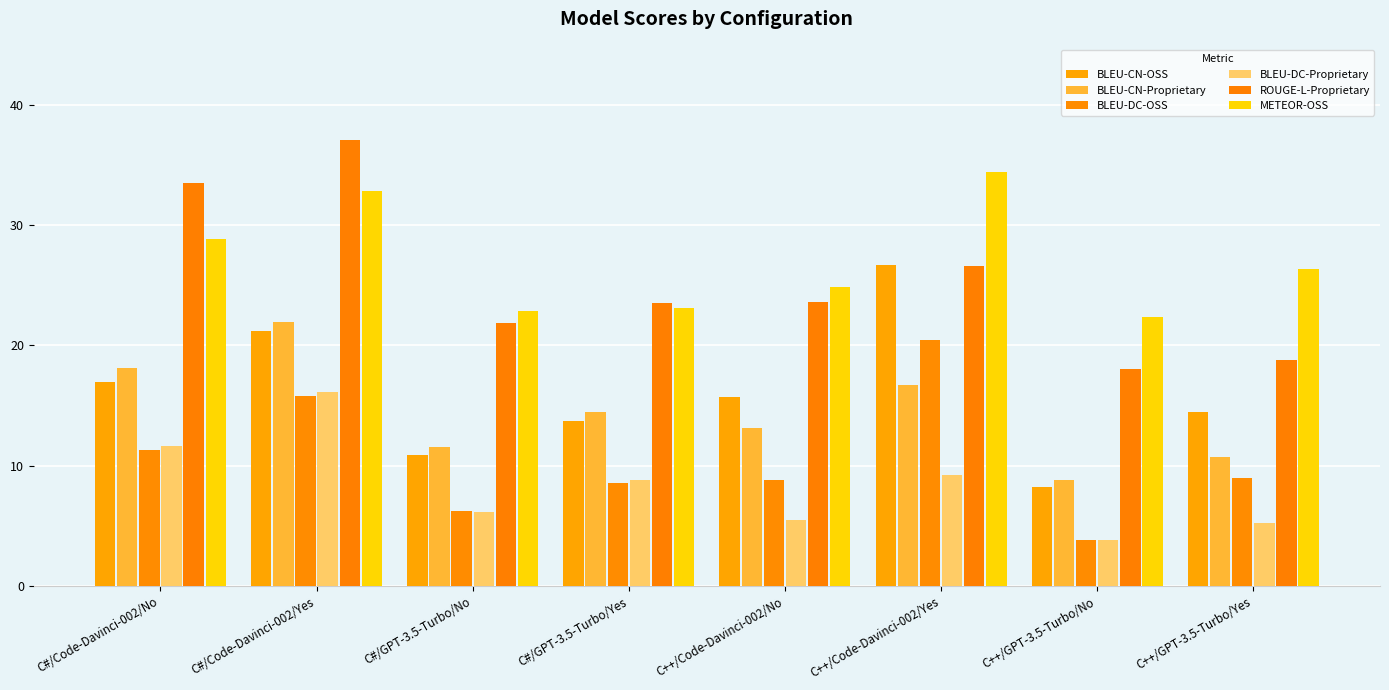

What is the label of the 1st bar from the left?

C#/Code-Davinci-002/No